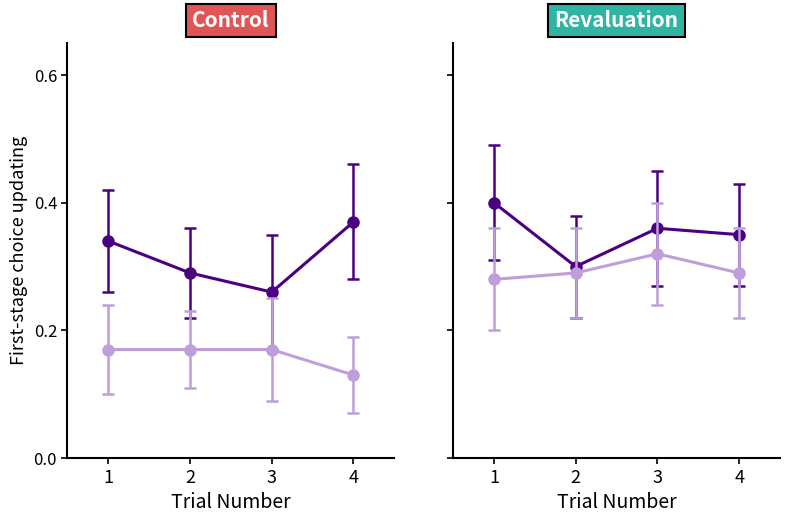

True or false: Model-free and Model-based intersect in this chart.

False